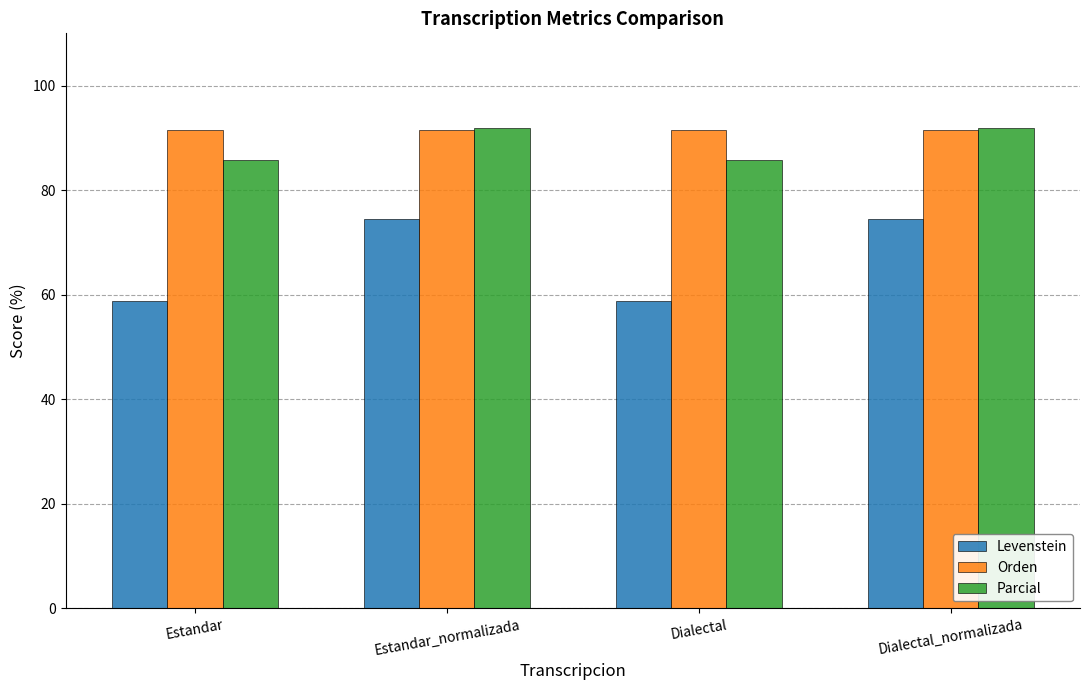

What position from the left is Dialectal?

3